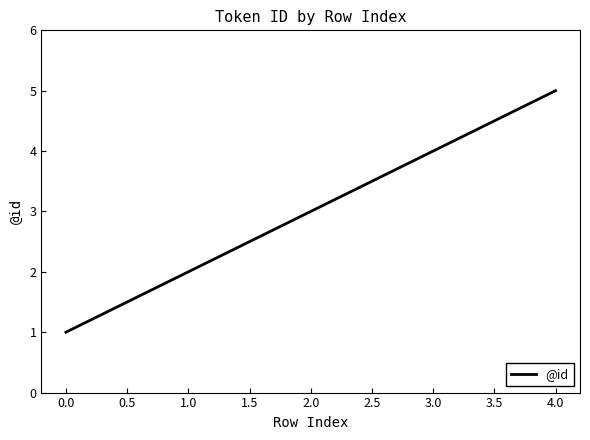

What is the maximum value shown in the chart?

5